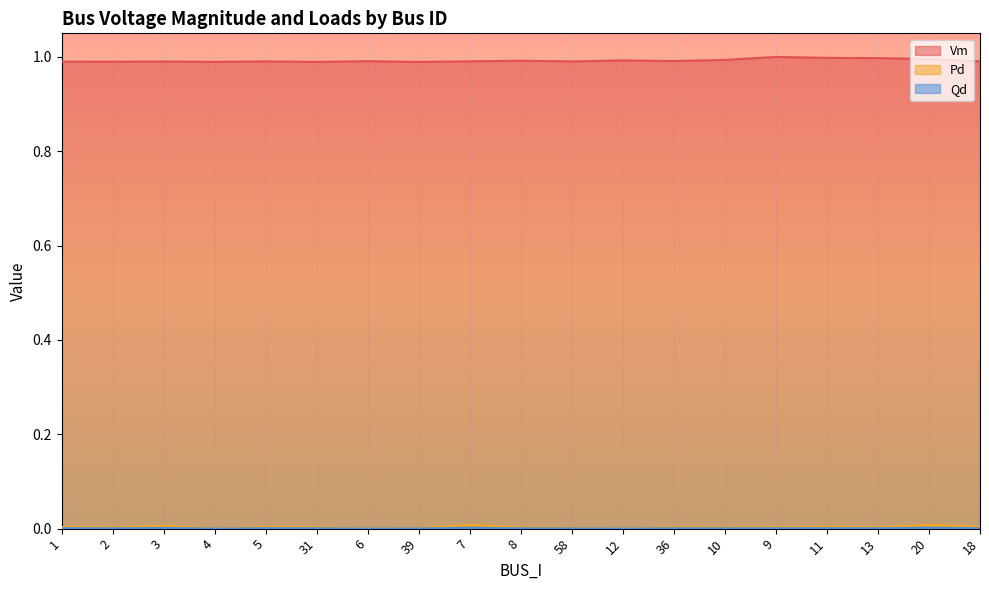

What is the highest value of the Vm series?

1.0